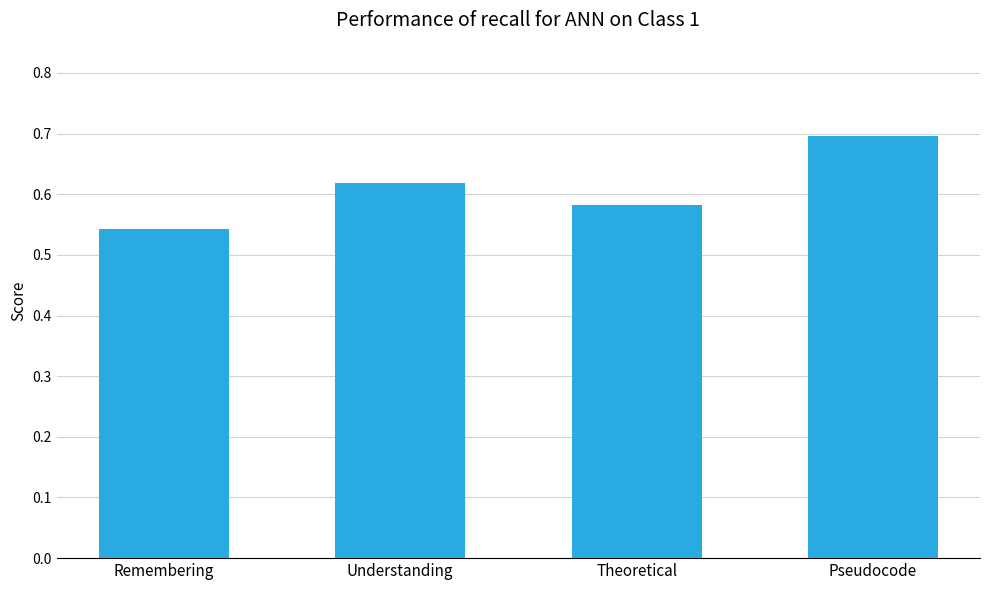

List the labels in order of value, smallest first.

Remembering, Theoretical, Understanding, Pseudocode